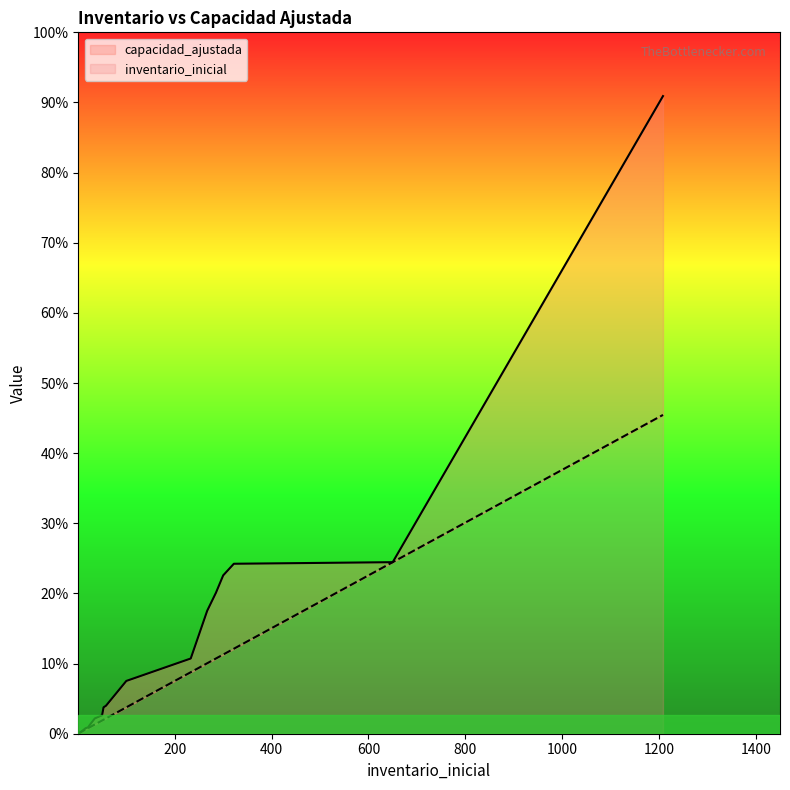

Rank the series by their maximum value, from highest to lowest.

capacidad_ajustada, inventario_inicial